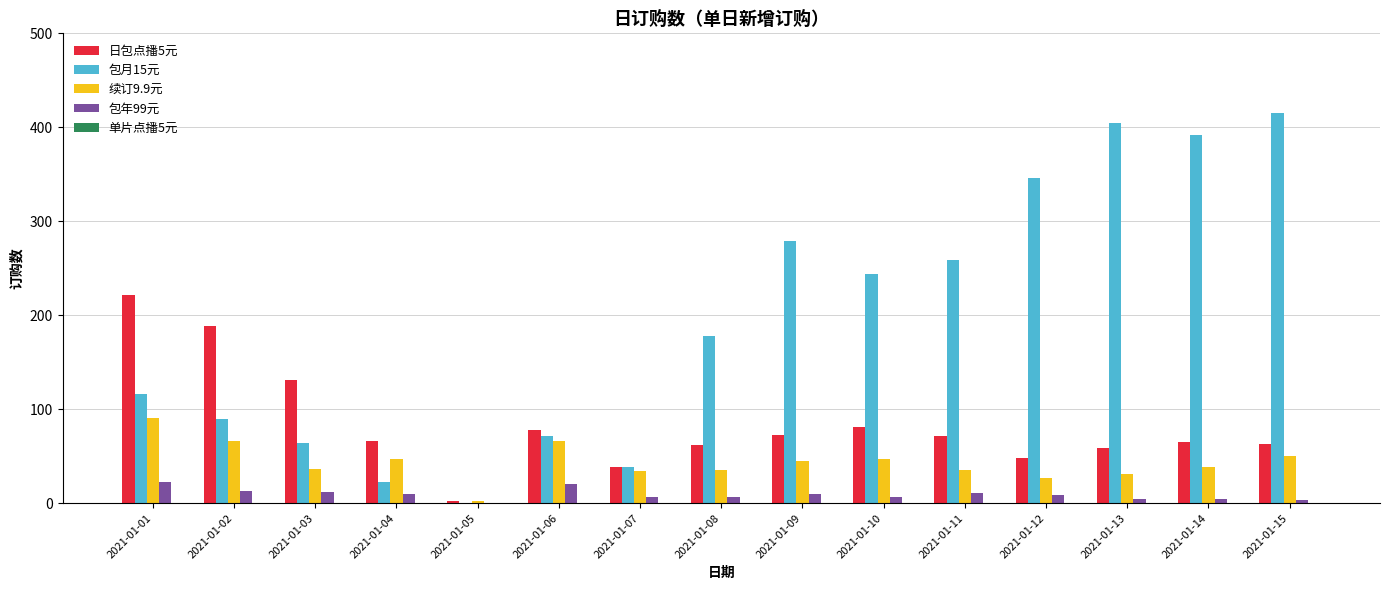

What is the sum of the 包月15元 values at 2021-01-10 and 2021-01-12?

590